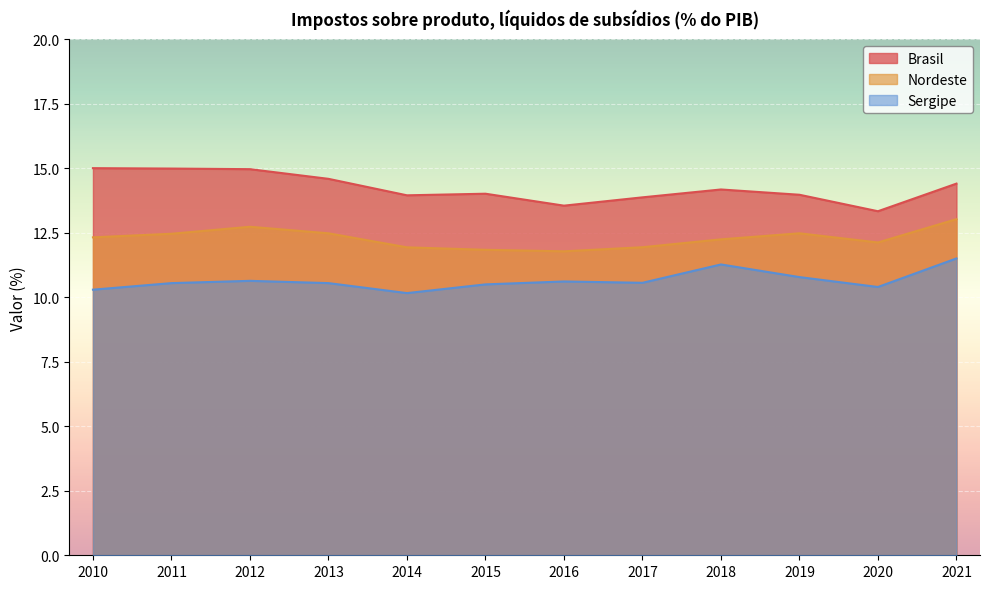

Reading left to right, transcribe all the data shown in this chart.

Brasil: 15.0	15.0	15.0	14.6	14.0	14.0	13.6	13.9	14.2	14.0	13.3	14.4
Nordeste: 12.3	12.5	12.7	12.5	11.9	11.8	11.8	11.9	12.2	12.5	12.1	13.0
Sergipe: 10.3	10.5	10.6	10.5	10.2	10.5	10.6	10.6	11.3	10.8	10.4	11.5